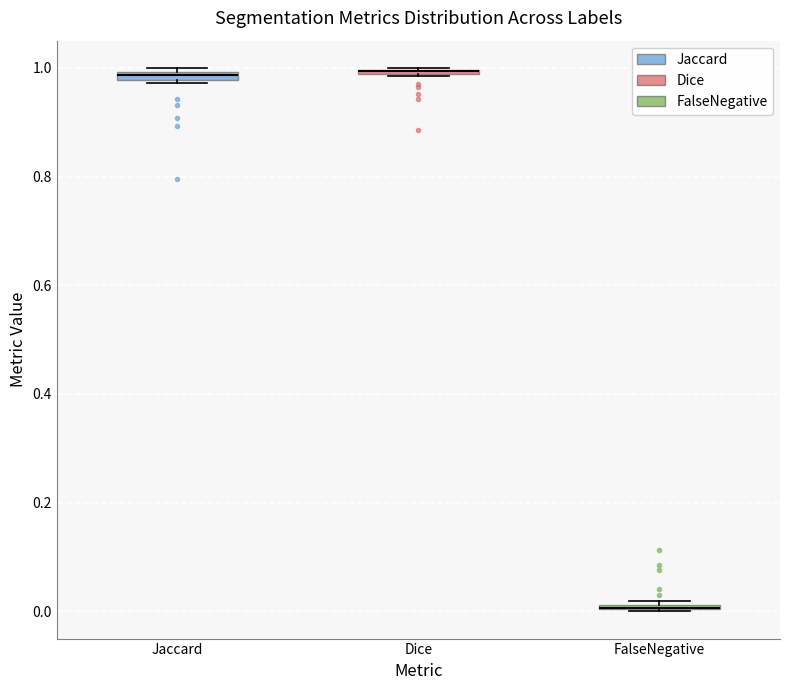

Where is the upper edge of the box for Jaccard on the y-axis? The values are not printed on the chart, so give them approximately, as read against the axis.

1.00